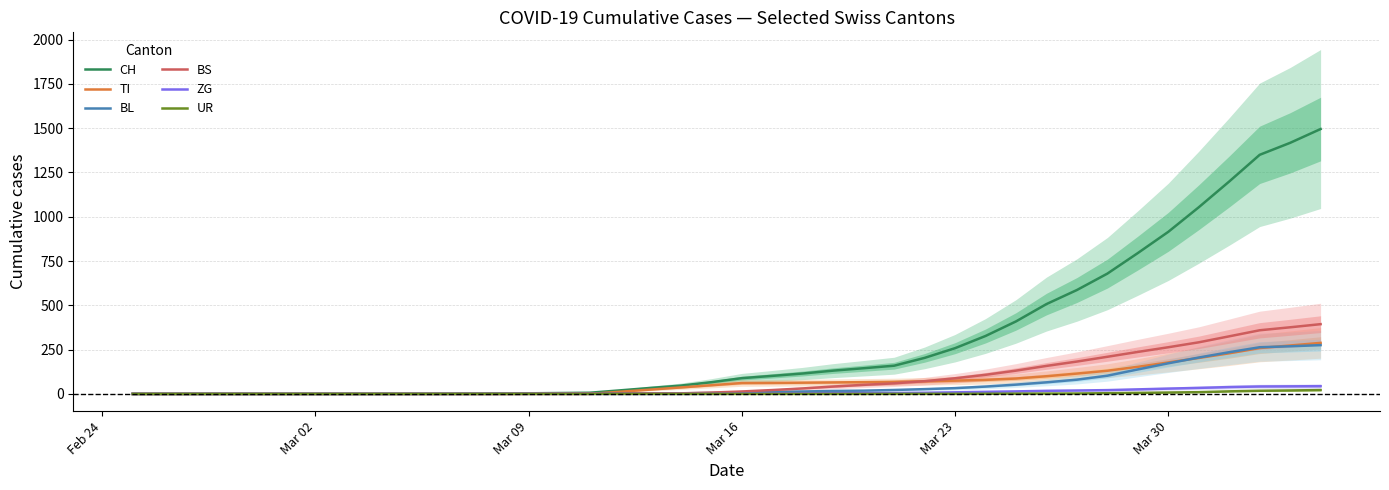

The value of TI at Mar 09 is 104.6. True or false?

False